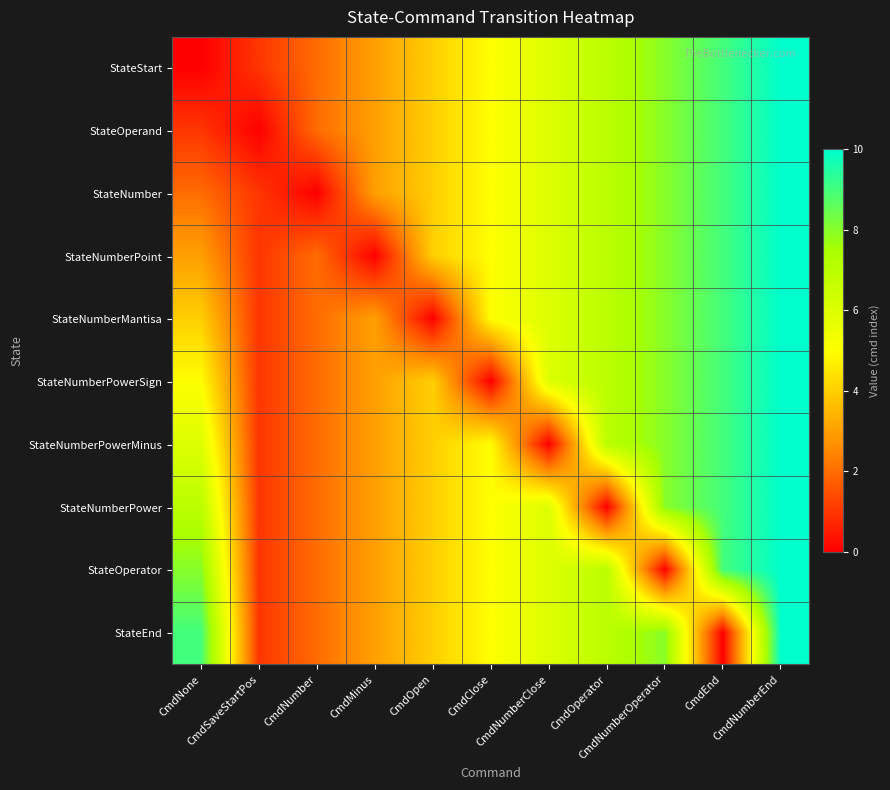

Rank the series by their maximum value, from highest to lowest.

StateStart, StateOperand, StateNumber, StateNumberPoint, StateNumberMantisa, StateNumberPowerSign, StateNumberPowerMinus, StateNumberPower, StateOperator, StateEnd